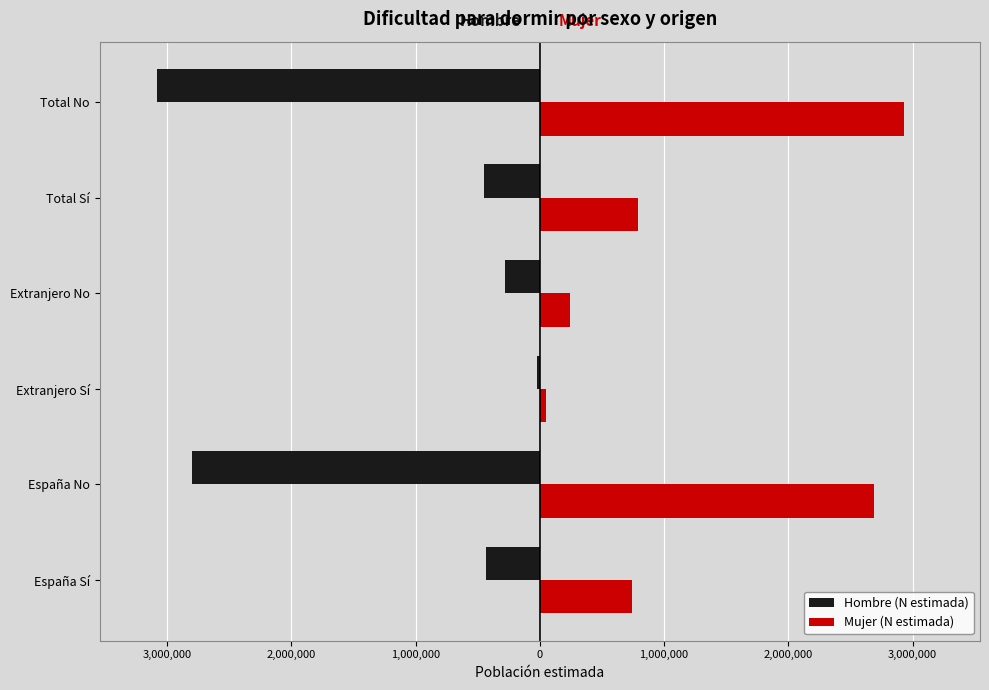

What are all the series names shown in the legend?

Hombre (N estimada), Mujer (N estimada)